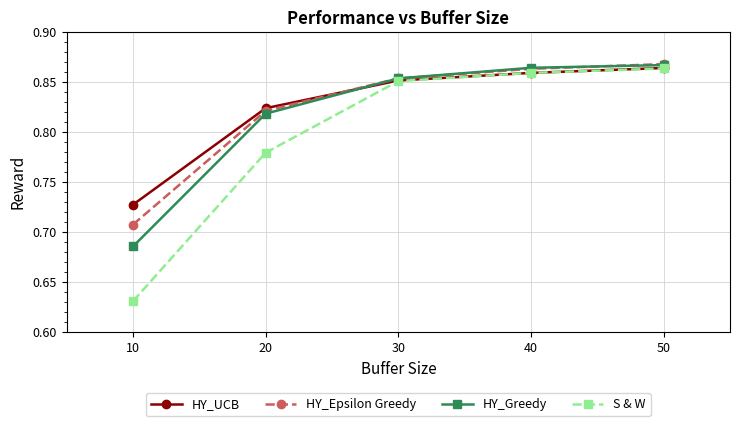

How many lines are shown in the chart?

4